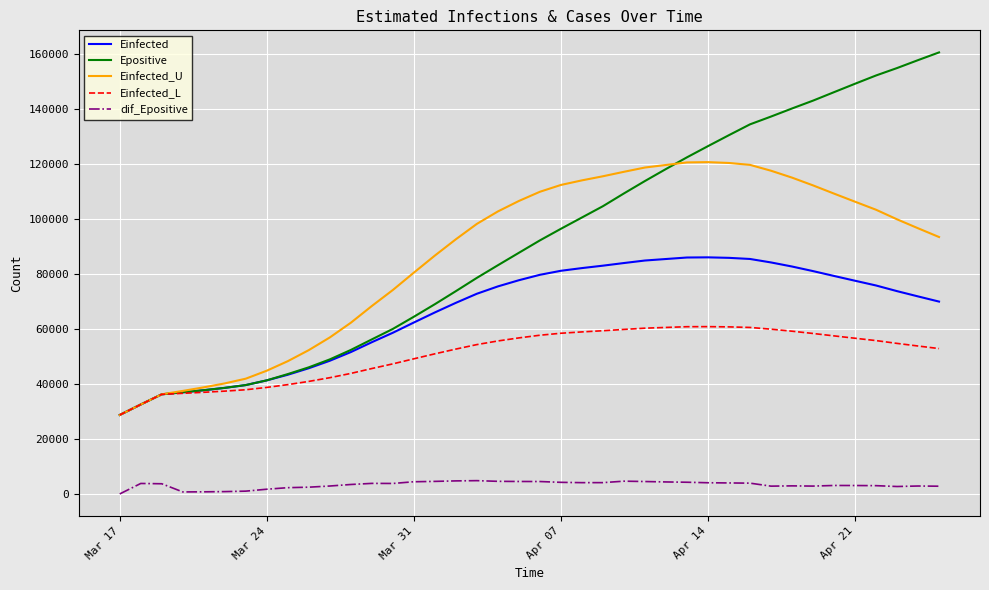

What is the sum of all Einfected_L values?

2031220.1